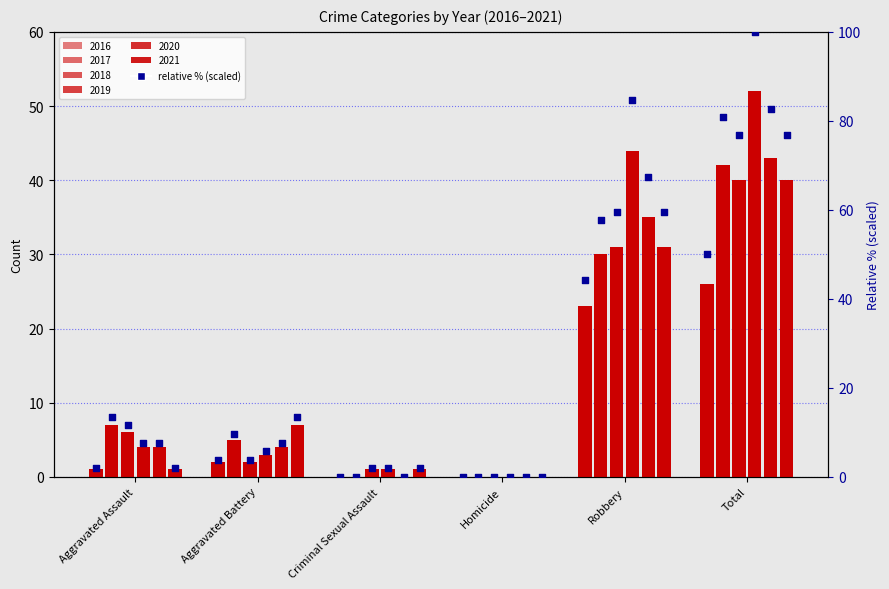

Which series reaches the minimum Y coordinate?

2016